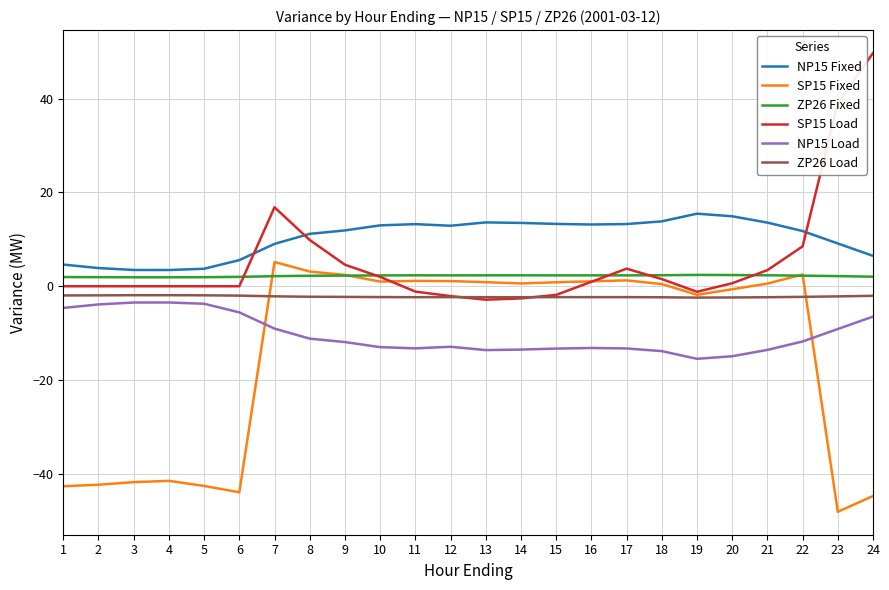

What are all the series names shown in the legend?

NP15 Fixed, SP15 Fixed, ZP26 Fixed, SP15 Load, NP15 Load, ZP26 Load